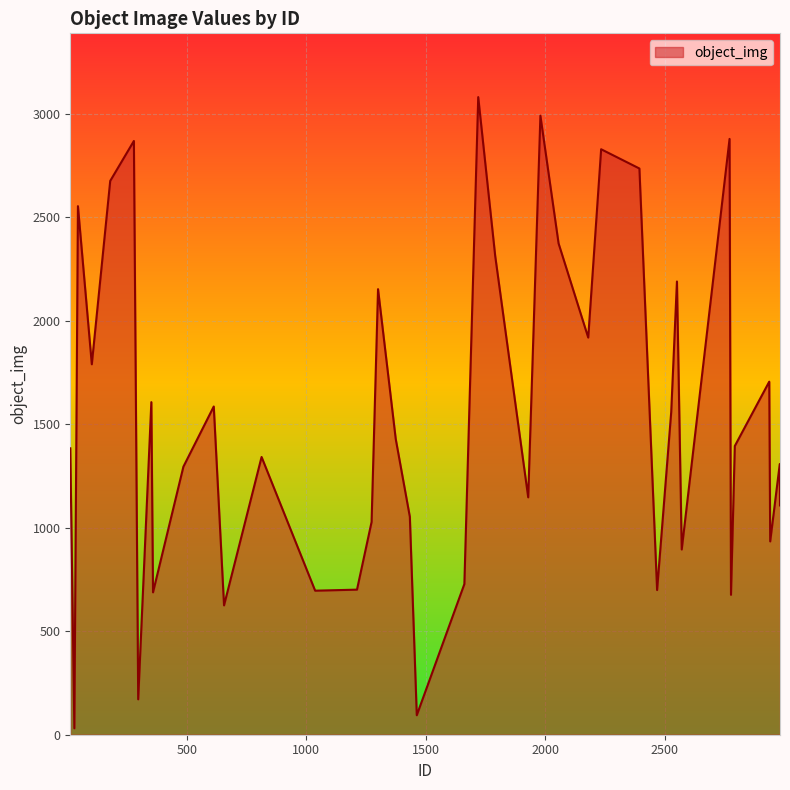

What is the difference between the maximum and minimum values?

3050